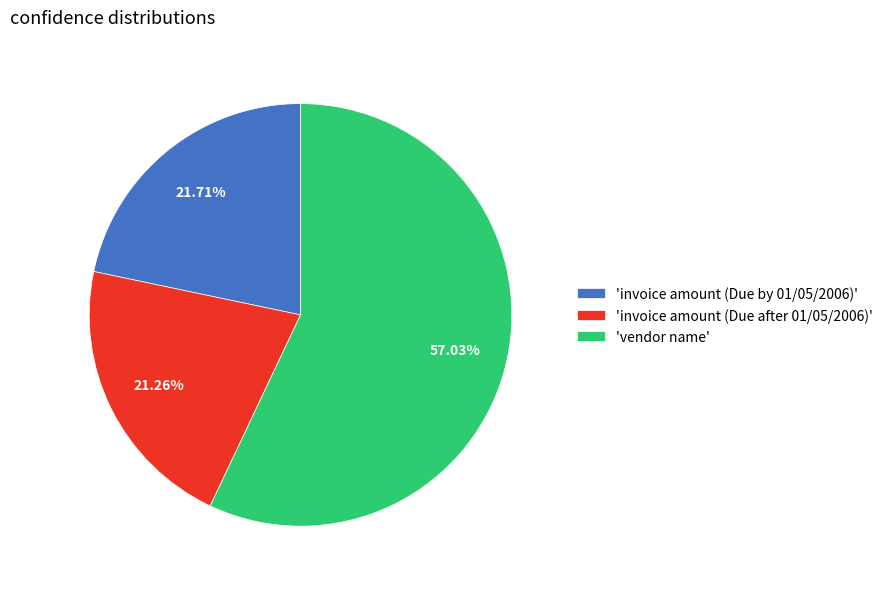

Which category accounts for the majority?

'vendor name'